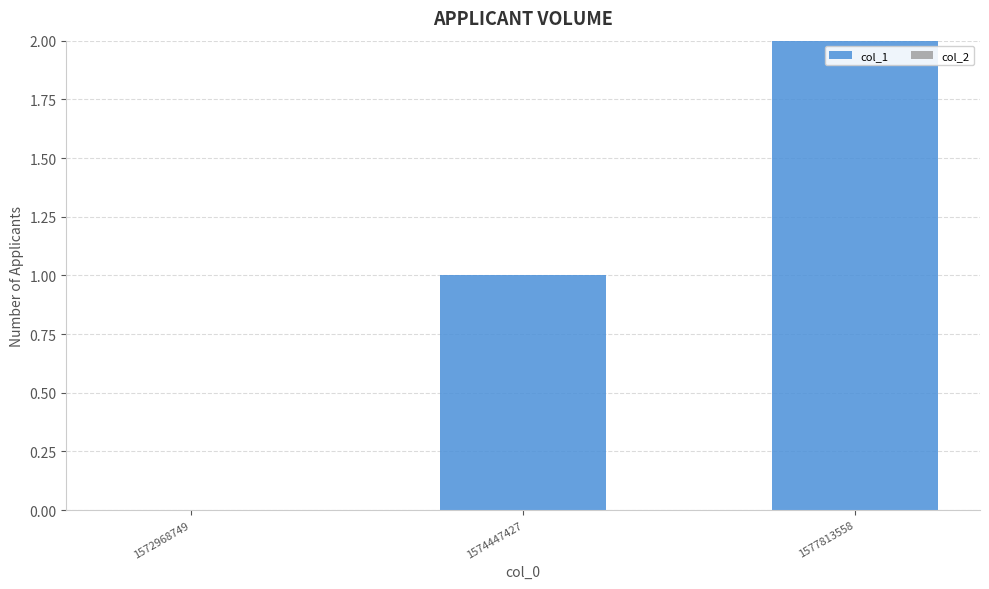

How many series are shown in this chart?

1